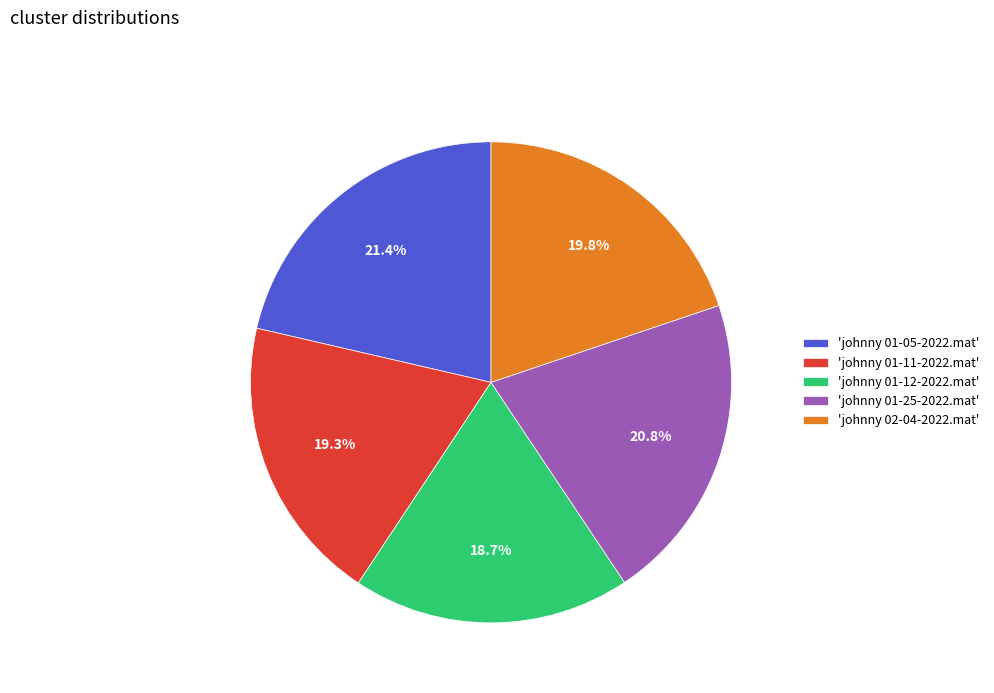

What is the ratio of the value at 'johnny 01-11-2022.mat' to the value at 'johnny 01-12-2022.mat'?

1.0